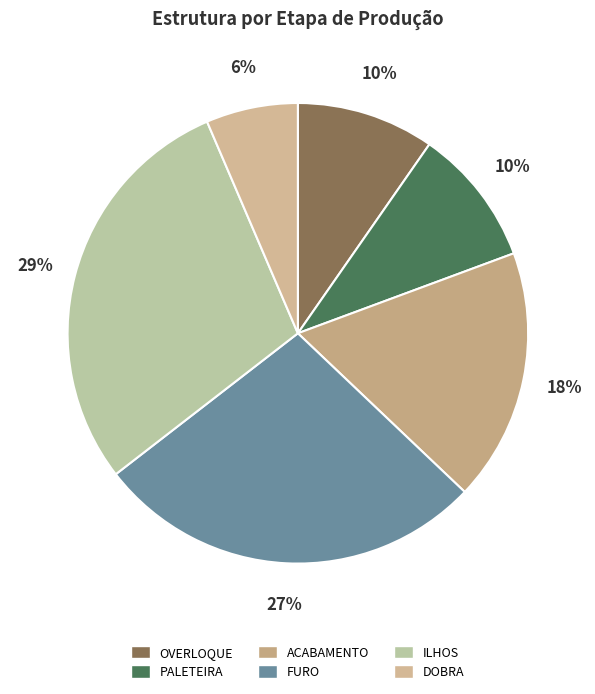

The DOBRA slice represents 21% of the pie. True or false?

False